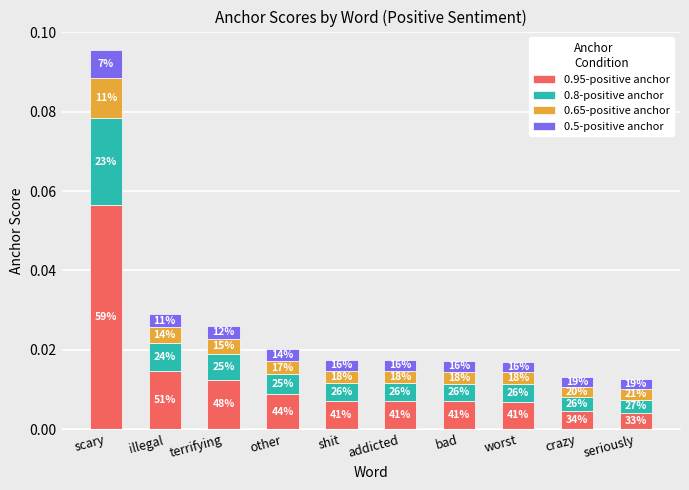

What are all the series names shown in the legend?

0.95-positive anchor, 0.8-positive anchor, 0.65-positive anchor, 0.5-positive anchor